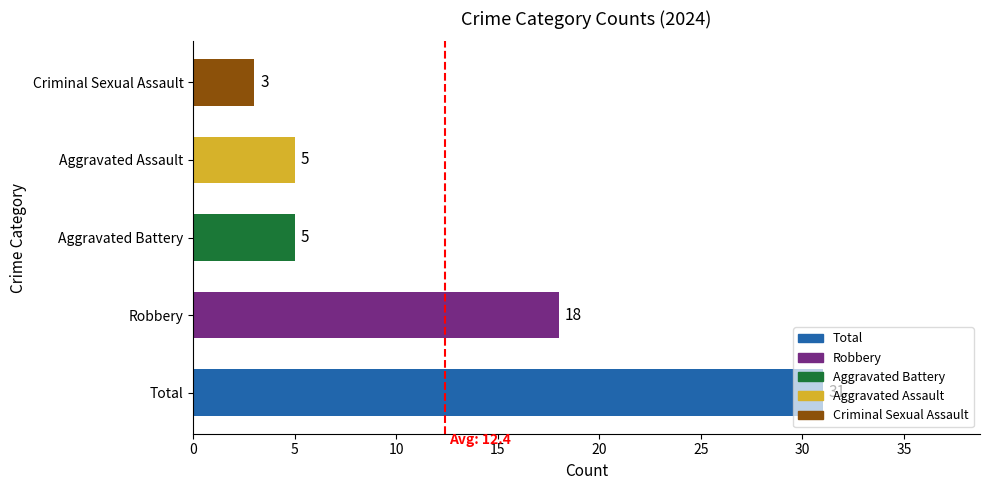

What value does the data have at Total, to the nearest 5?

30